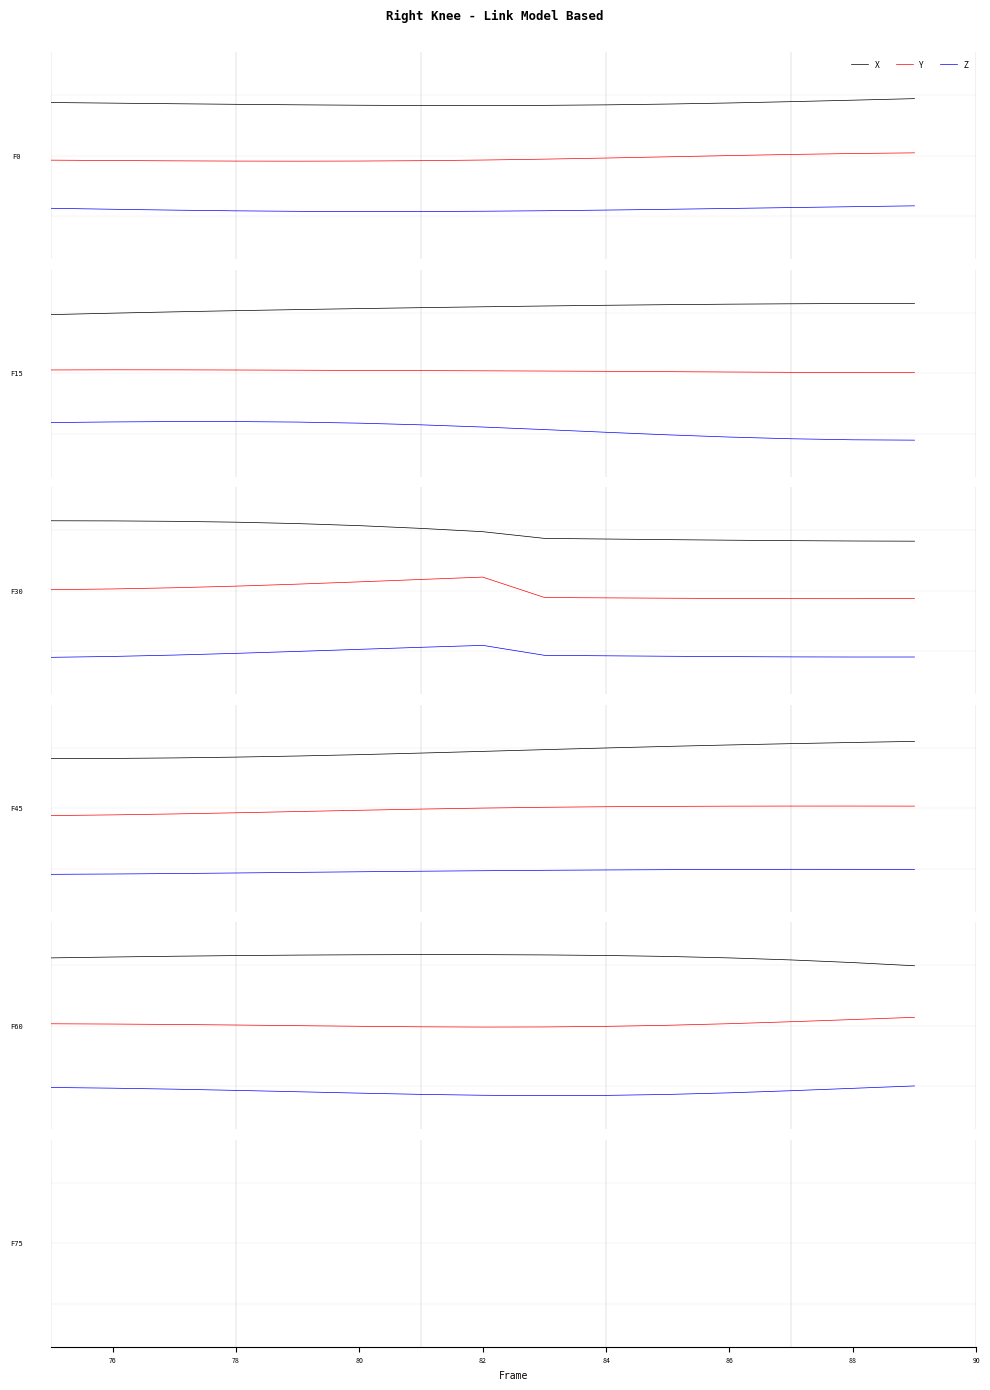

At which category does Z reach its first local valley?

84